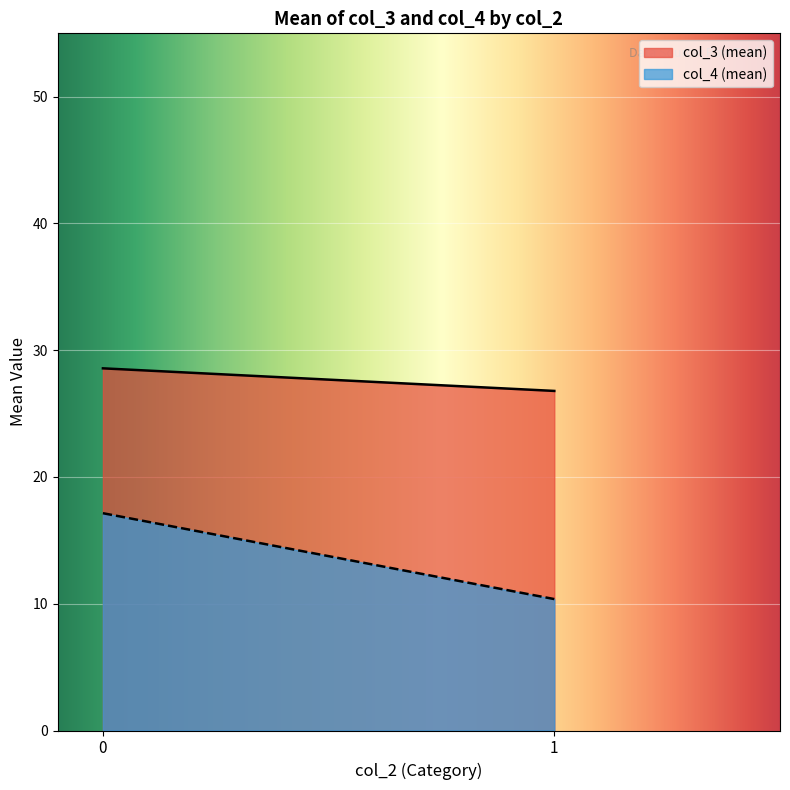

List the series in order of their peak value, lowest first.

col_4 (mean), col_3 (mean)